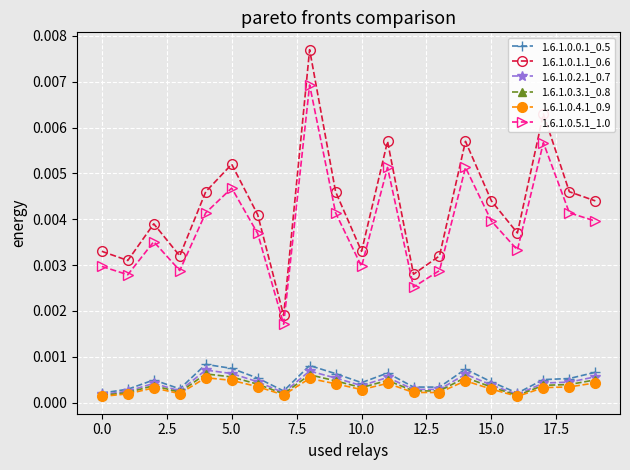

Which series has the largest total across all categories?

1.6.1.0.1.1_0.6